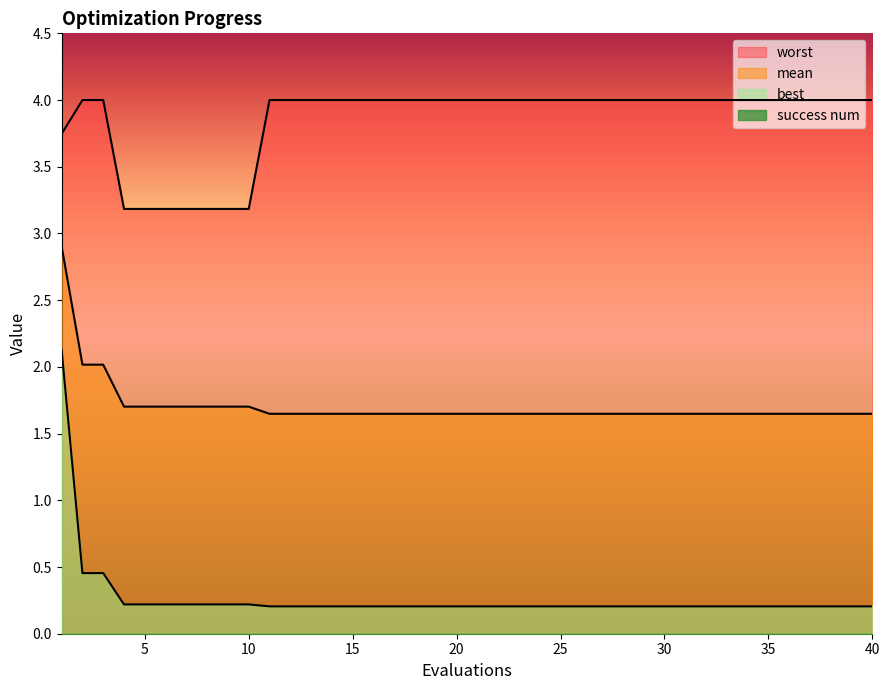

Reading left to right, transcribe all the data shown in this chart.

mean: 2.9	2.0	2.0	1.7	1.7	1.7	1.7	1.7	1.7	1.7	1.6	1.6	1.6	1.6	1.6	1.6	1.6	1.6	1.6	1.6	1.6	1.6	1.6	1.6	1.6	1.6	1.6	1.6	1.6	1.6	1.6	1.6	1.6	1.6	1.6	1.6	1.6	1.6	1.6	1.6
best: 2.1	0.5	0.5	0.2	0.2	0.2	0.2	0.2	0.2	0.2	0.2	0.2	0.2	0.2	0.2	0.2	0.2	0.2	0.2	0.2	0.2	0.2	0.2	0.2	0.2	0.2	0.2	0.2	0.2	0.2	0.2	0.2	0.2	0.2	0.2	0.2	0.2	0.2	0.2	0.2
worst: 3.7	4.0	4.0	3.2	3.2	3.2	3.2	3.2	3.2	3.2	4.0	4.0	4.0	4.0	4.0	4.0	4.0	4.0	4.0	4.0	4.0	4.0	4.0	4.0	4.0	4.0	4.0	4.0	4.0	4.0	4.0	4.0	4.0	4.0	4.0	4.0	4.0	4.0	4.0	4.0